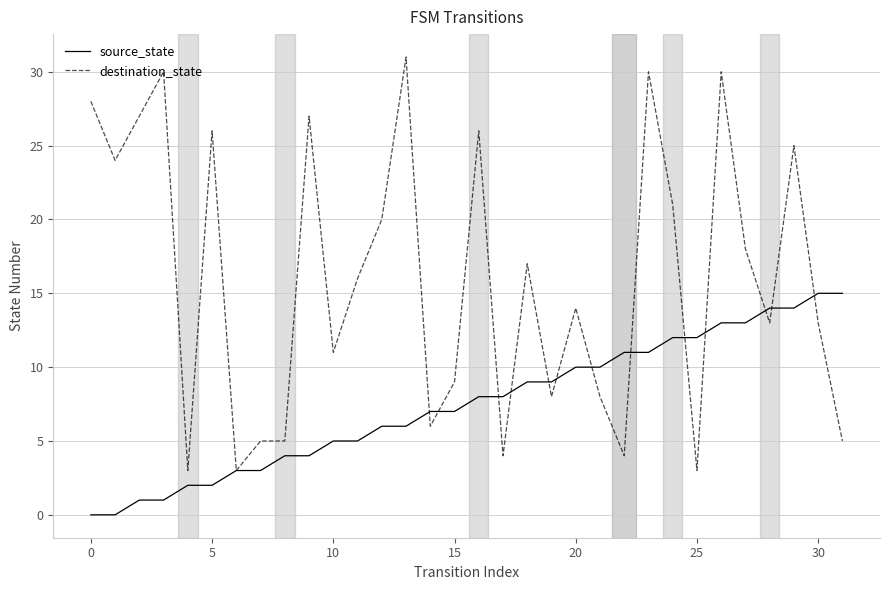

How many lines are shown in the chart?

2